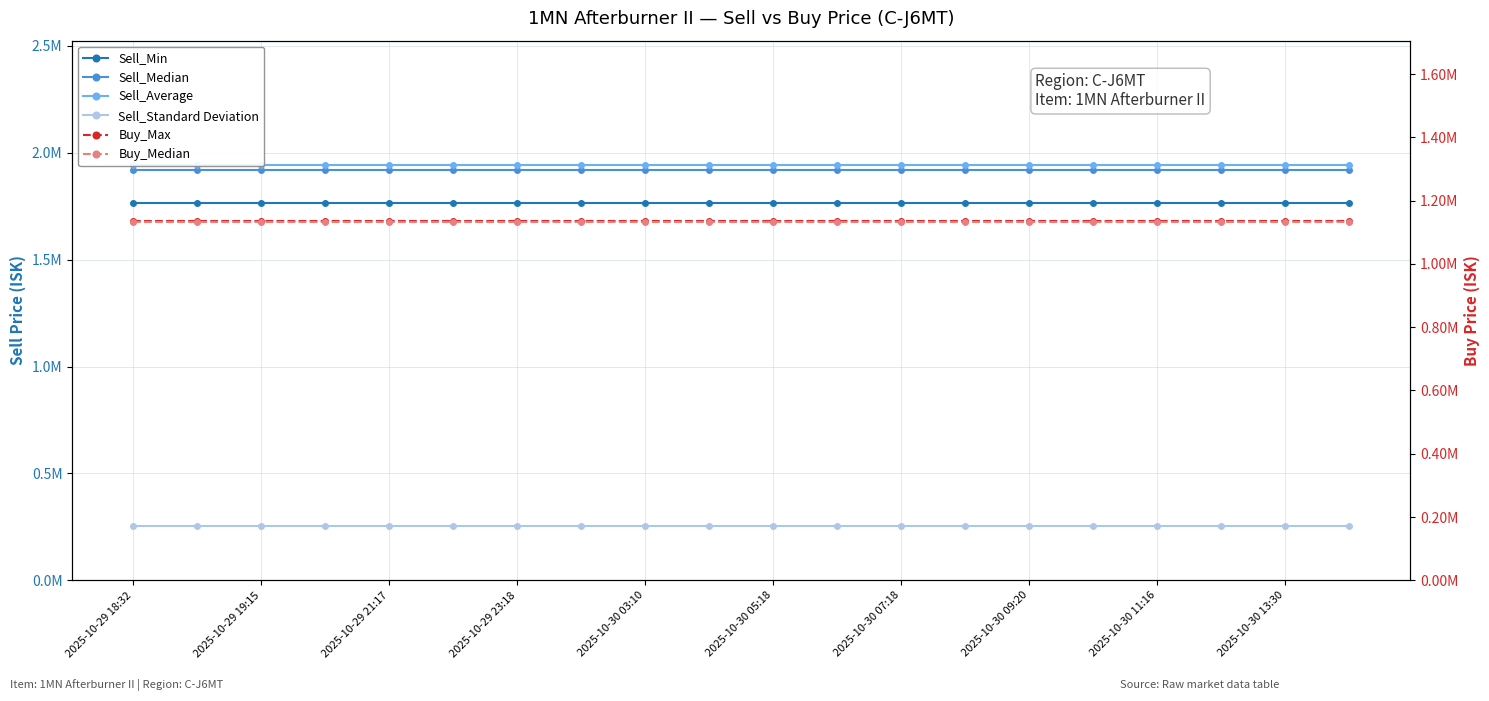

True or false: Sell_Min has more than 2 points higher than both neighbors.

False